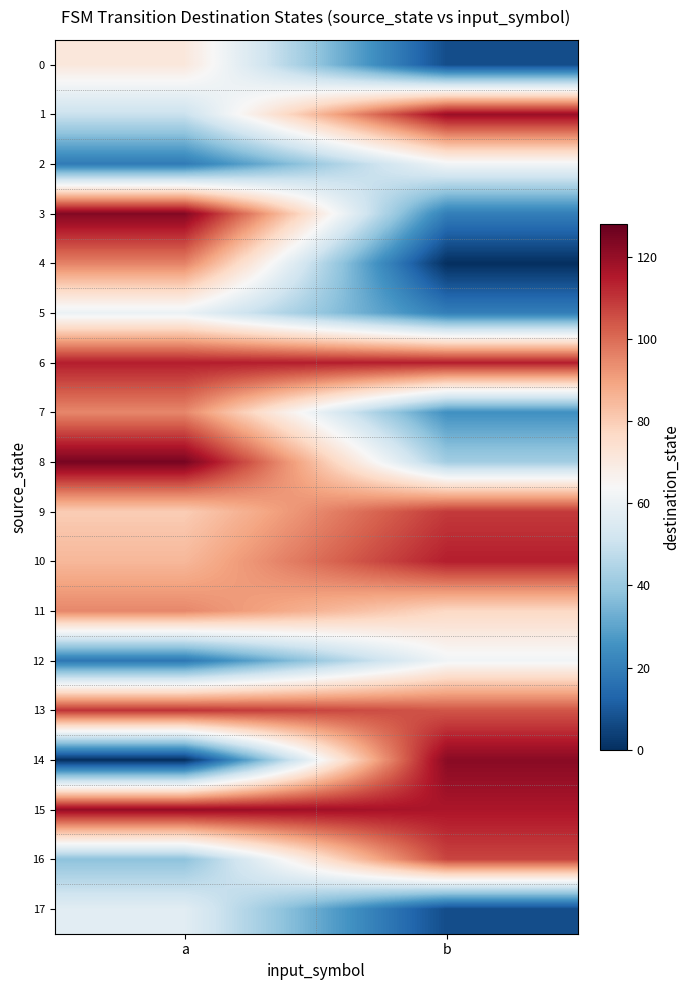

At how many categories does at least one series exceed 62?

2